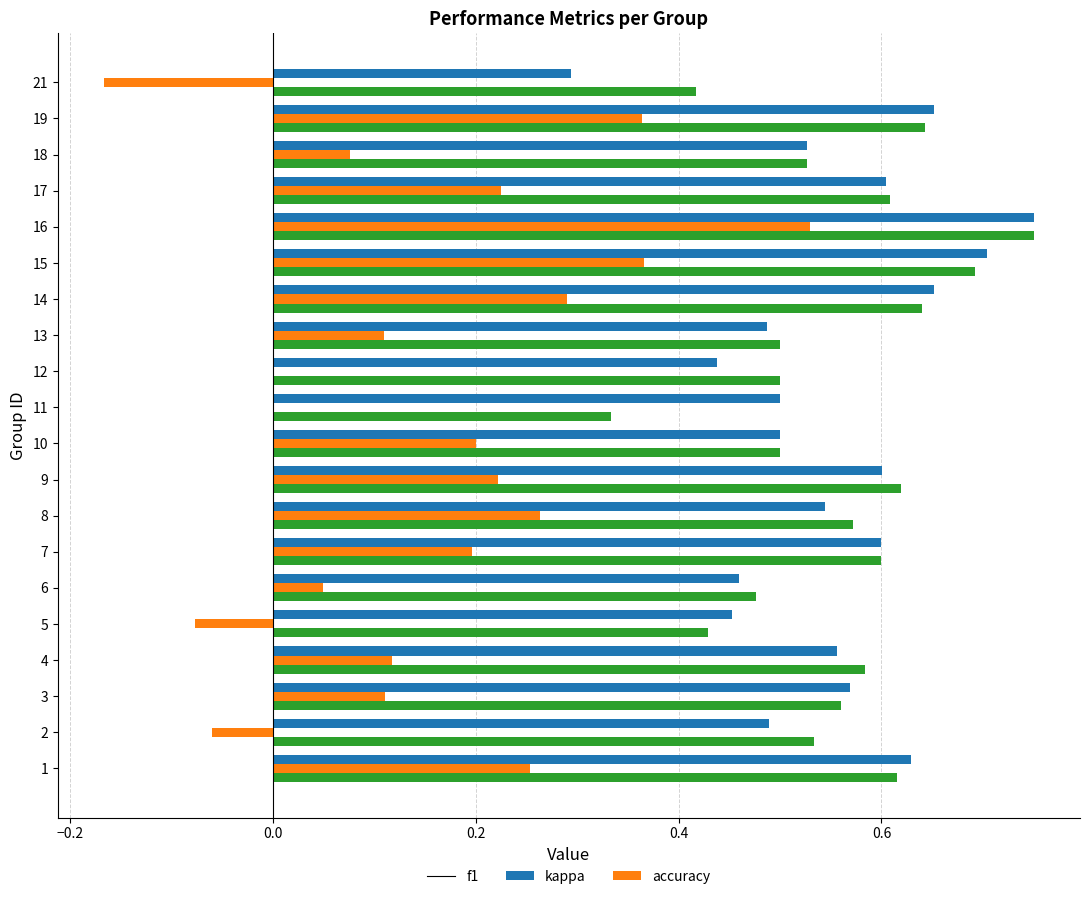

How many series are shown in this chart?

3